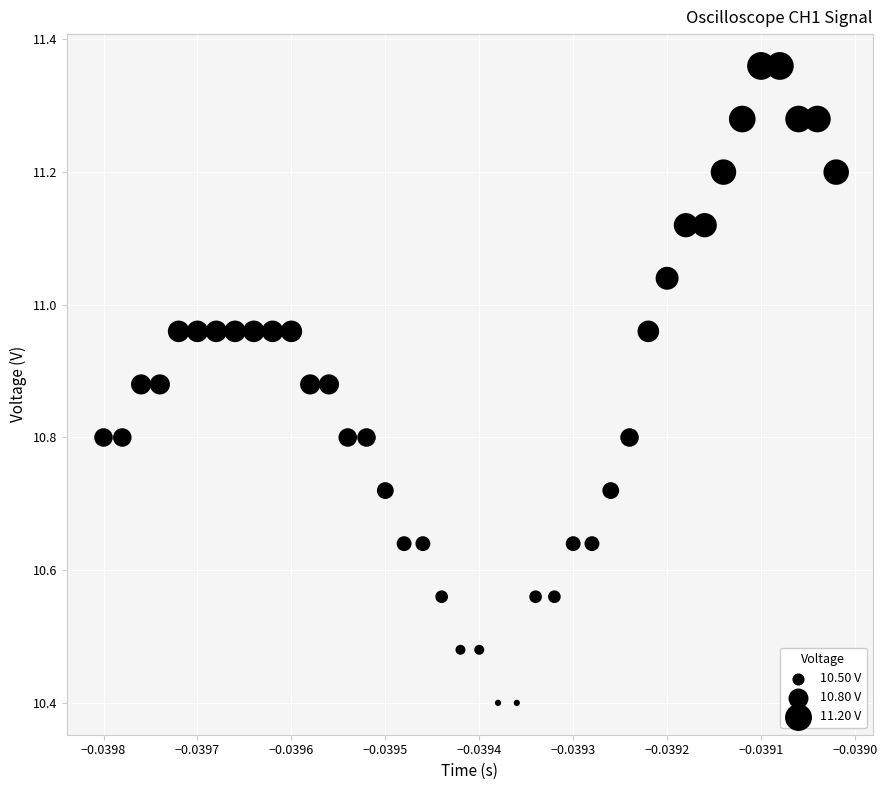

Count the number of points in this scatter plot.

40